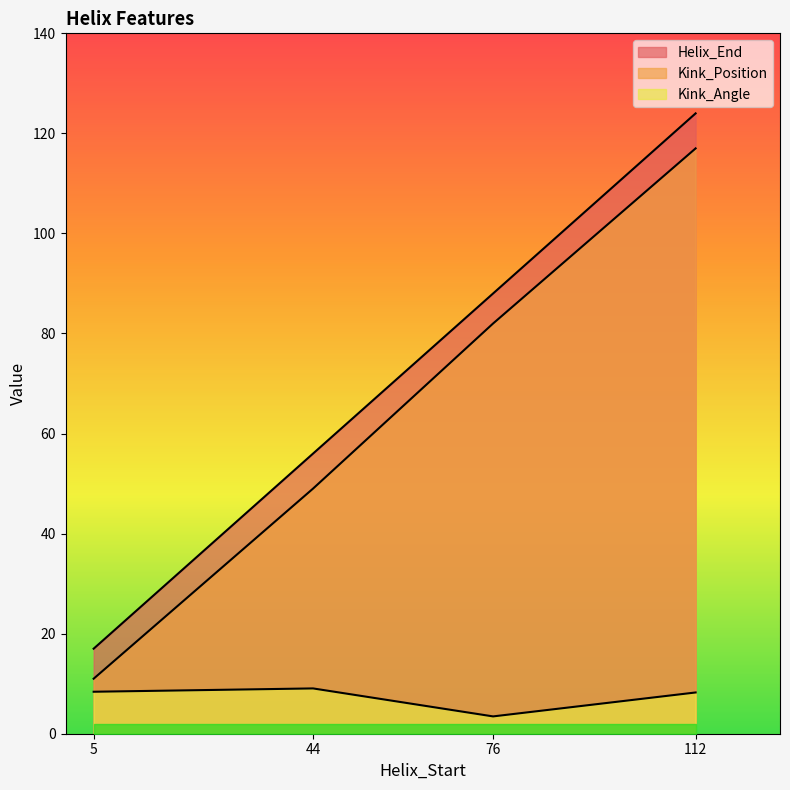

How many lines are shown in the chart?

3